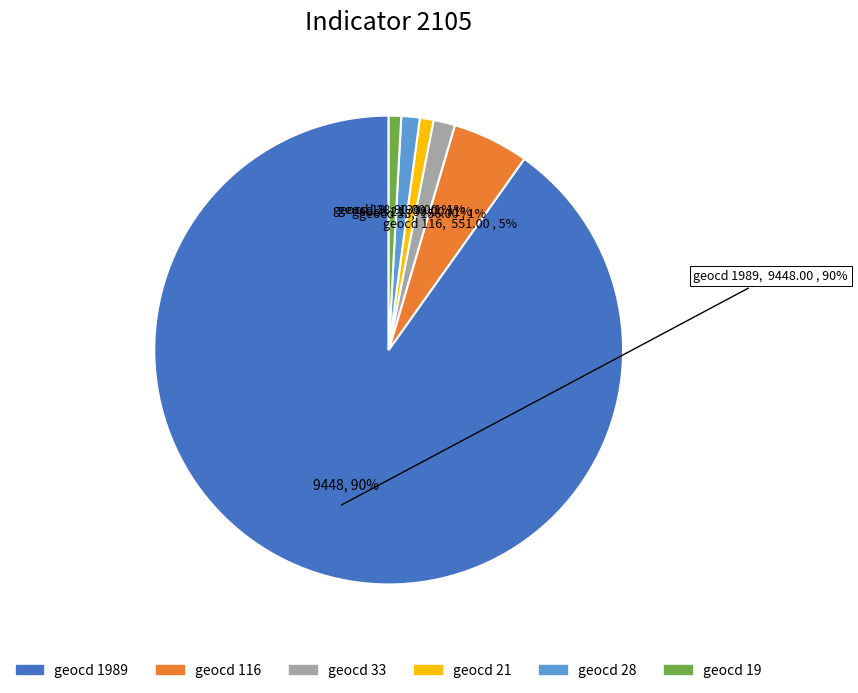

To the nearest percent, what is the combined percentage of geocd 33 and geocd 116?

7%